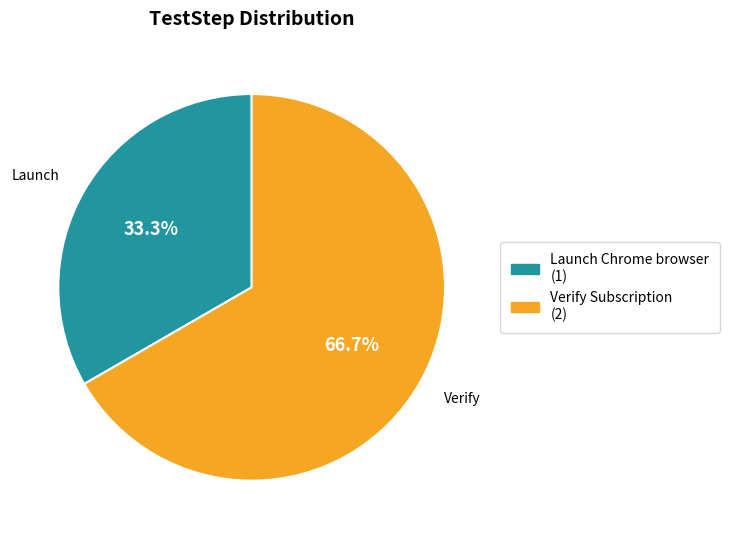

How many slices are in this pie chart?

2